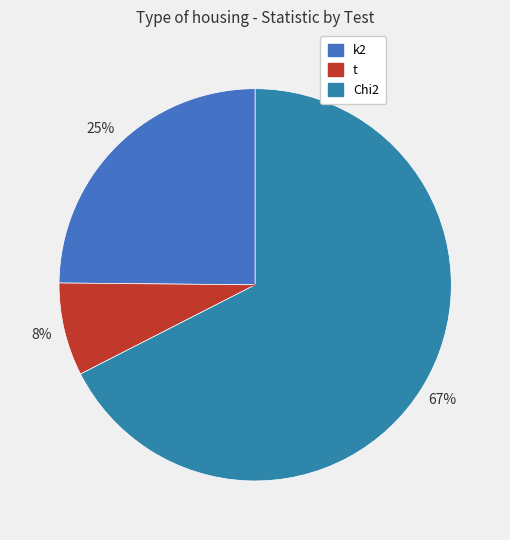

What percentage is NOT represented by t?

92.3%